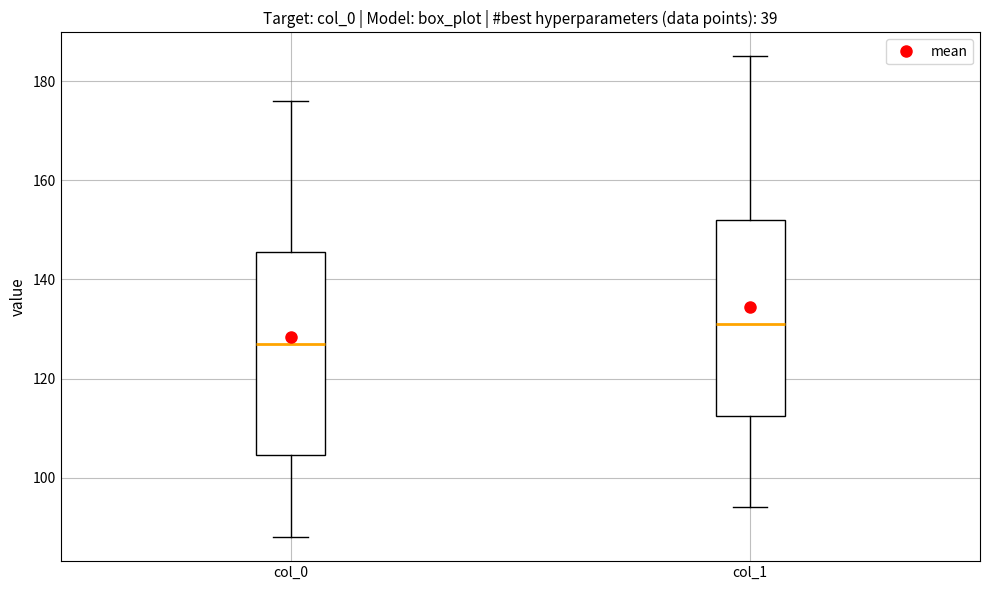

Reading left to right, transcribe this box plot: for each box, give where its median line is, the range the box spans, and where its two whiskers end, as read against the y-axis. The values are not printed on the chart, so give them approximately, as read against the axis.

col_0: median 128, box 104 to 146, whiskers 88 to 176
col_1: median 132, box 112 to 152, whiskers 94 to 186